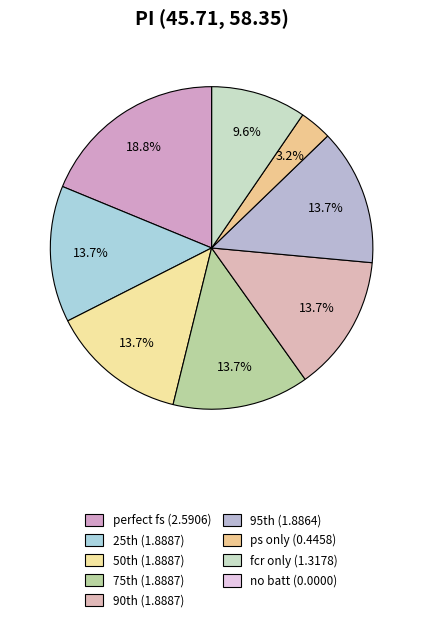

Which category has the smallest portion of the pie?

no batt